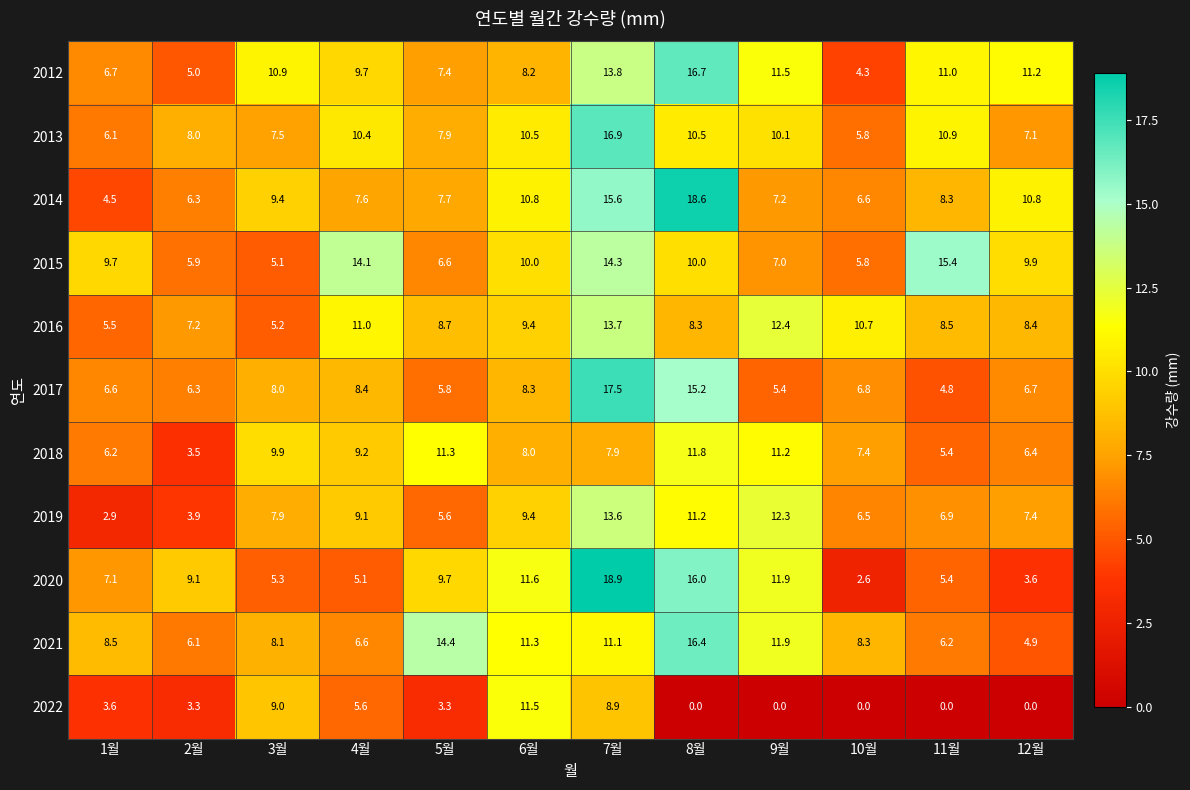

Read the 2013 value at 11월.

10.9